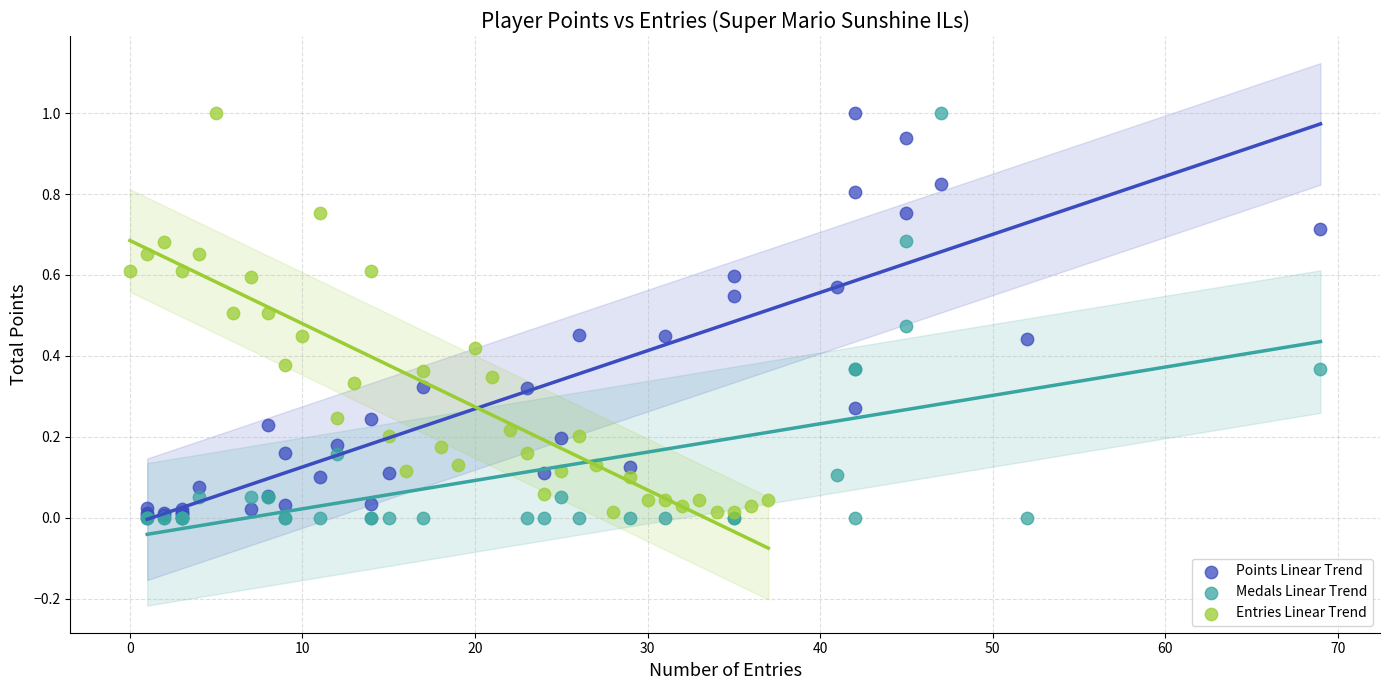

What are all the series names shown in the legend?

Points Linear Trend, Medals Linear Trend, Entries Linear Trend